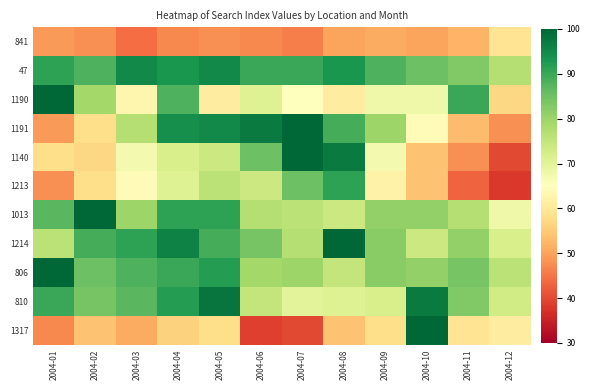

Reading right to left, what are all the values shown in this chart?

841: 2004-12=59	2004-11=52	2004-10=50	2004-09=51	2004-08=50	2004-07=46	2004-06=47	2004-05=48	2004-04=47	2004-03=44	2004-02=48	2004-01=49
47: 2004-12=77	2004-11=83	2004-10=85	2004-09=88	2004-08=93	2004-07=90	2004-06=90	2004-05=95	2004-04=93	2004-03=95	2004-02=88	2004-01=91
1190: 2004-12=57	2004-11=90	2004-10=68	2004-09=68	2004-08=61	2004-07=65	2004-06=71	2004-05=61	2004-04=88	2004-03=63	2004-02=79	2004-01=100
1191: 2004-12=48	2004-11=53	2004-10=64	2004-09=80	2004-08=89	2004-07=100	2004-06=97	2004-05=95	2004-04=94	2004-03=77	2004-02=58	2004-01=49
1140: 2004-12=40	2004-11=48	2004-10=54	2004-09=67	2004-08=97	2004-07=100	2004-06=85	2004-05=74	2004-04=72	2004-03=67	2004-02=57	2004-01=58
1213: 2004-12=38	2004-11=43	2004-10=54	2004-09=62	2004-08=91	2004-07=85	2004-06=74	2004-05=76	2004-04=71	2004-03=64	2004-02=58	2004-01=48
1013: 2004-12=68	2004-11=77	2004-10=81	2004-09=81	2004-08=74	2004-07=76	2004-06=77	2004-05=91	2004-04=91	2004-03=80	2004-02=100	2004-01=87
1214: 2004-12=72	2004-11=81	2004-10=74	2004-09=82	2004-08=100	2004-07=77	2004-06=84	2004-05=89	2004-04=96	2004-03=91	2004-02=89	2004-01=76
806: 2004-12=76	2004-11=84	2004-10=81	2004-09=82	2004-08=75	2004-07=80	2004-06=79	2004-05=92	2004-04=90	2004-03=88	2004-02=85	2004-01=100
810: 2004-12=73	2004-11=83	2004-10=97	2004-09=72	2004-08=71	2004-07=70	2004-06=75	2004-05=98	2004-04=92	2004-03=87	2004-02=84	2004-01=90
1317: 2004-12=61	2004-11=59	2004-10=100	2004-09=58	2004-08=54	2004-07=40	2004-06=39	2004-05=58	2004-04=56	2004-03=51	2004-02=54	2004-01=47